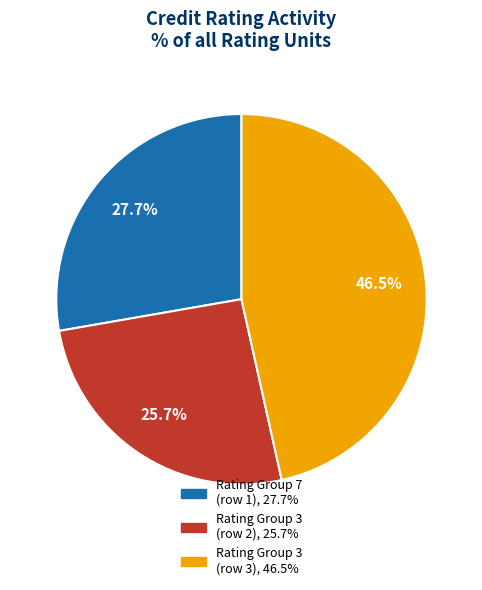

Is there a majority slice in this chart?

No